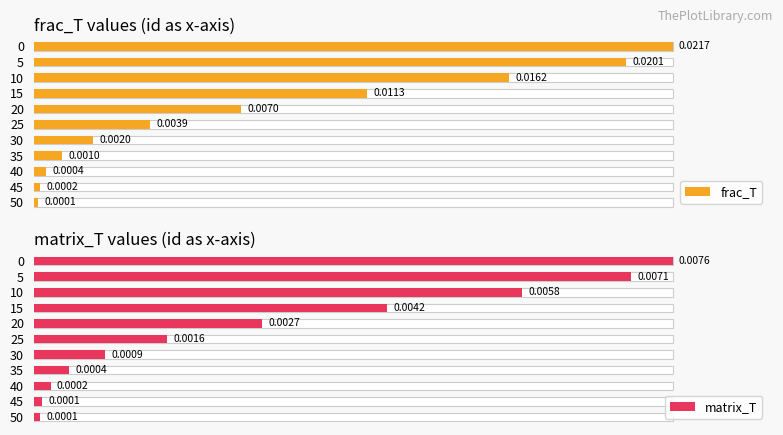

The value of matrix_T at 20 is 0.5. True or false?

False